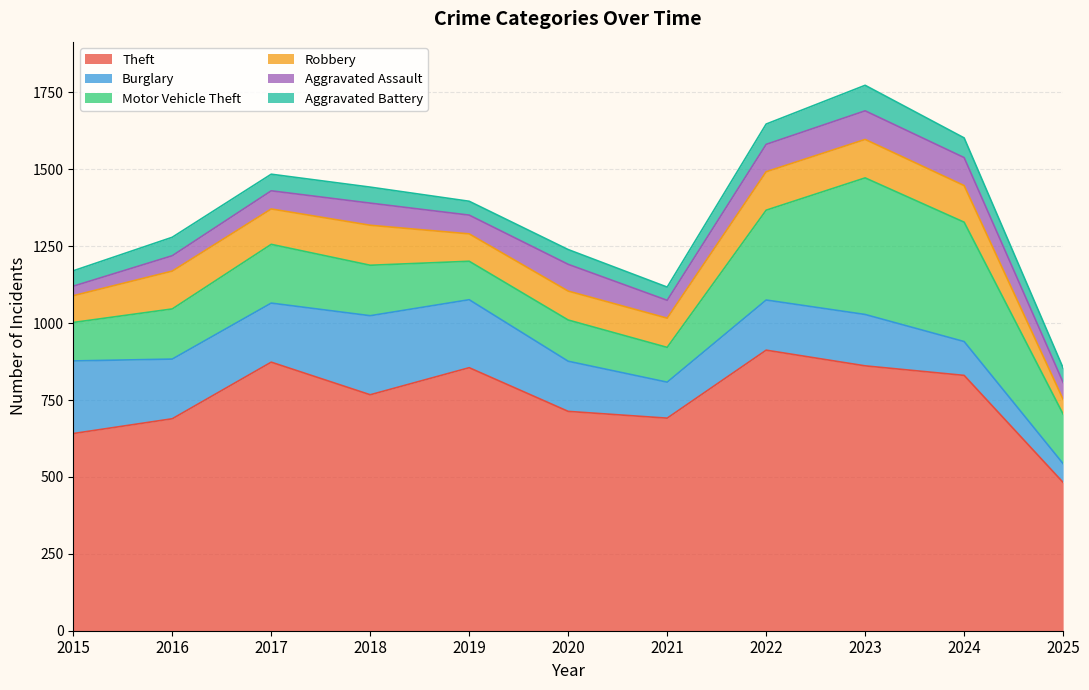

Where do Motor Vehicle Theft and Burglary first cross each other?

2021 and 2022